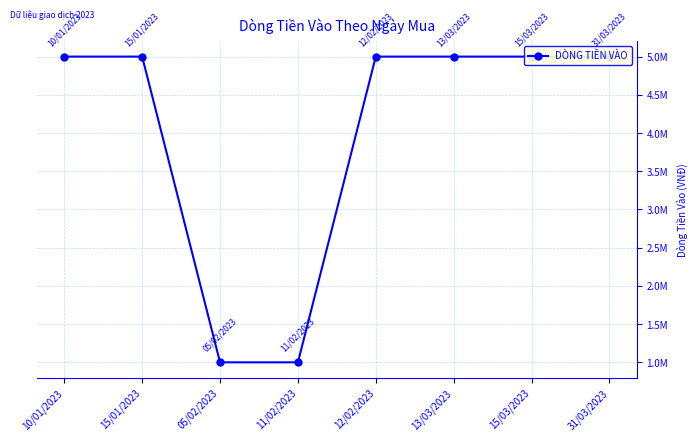

The value at 15/01/2023 is 5000000. True or false?

True